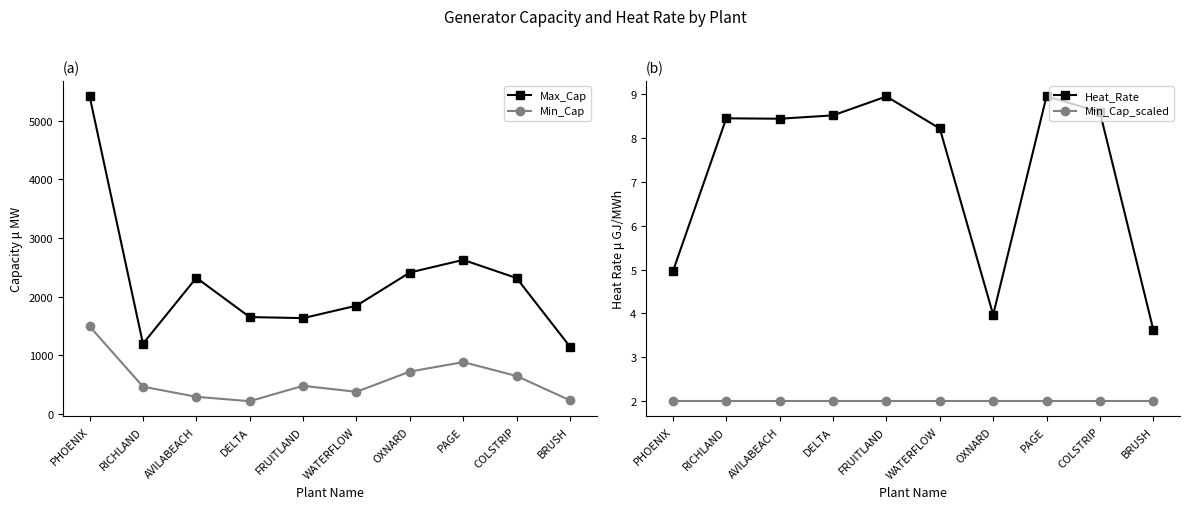

At which label does Heat_Rate first exceed 8?

RICHLAND